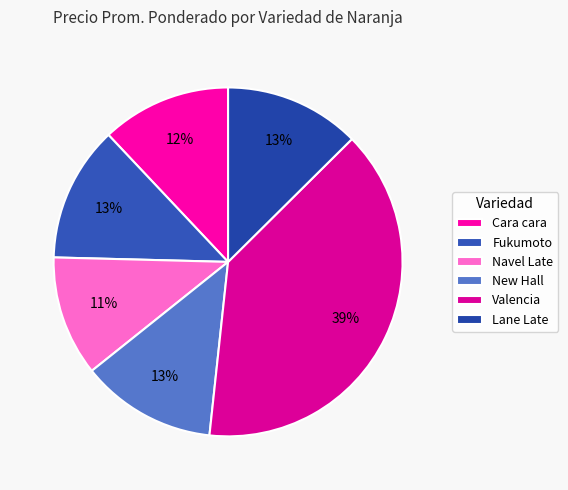

To the nearest percent, what is the average slice percentage?

17%